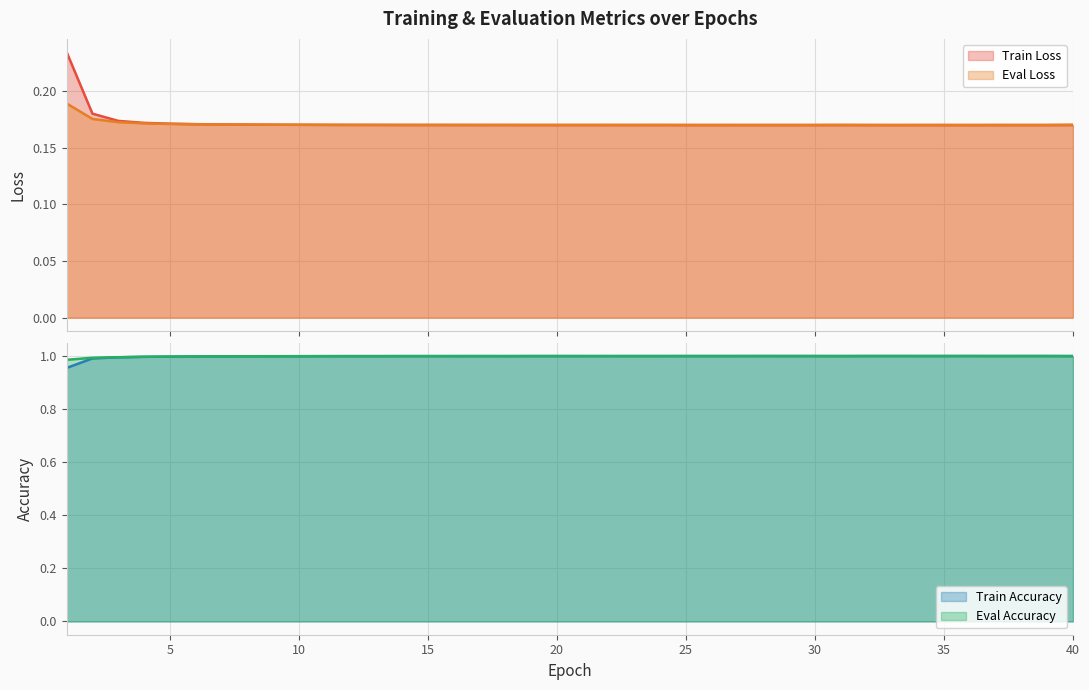

How many distinct data groups are displayed?

4